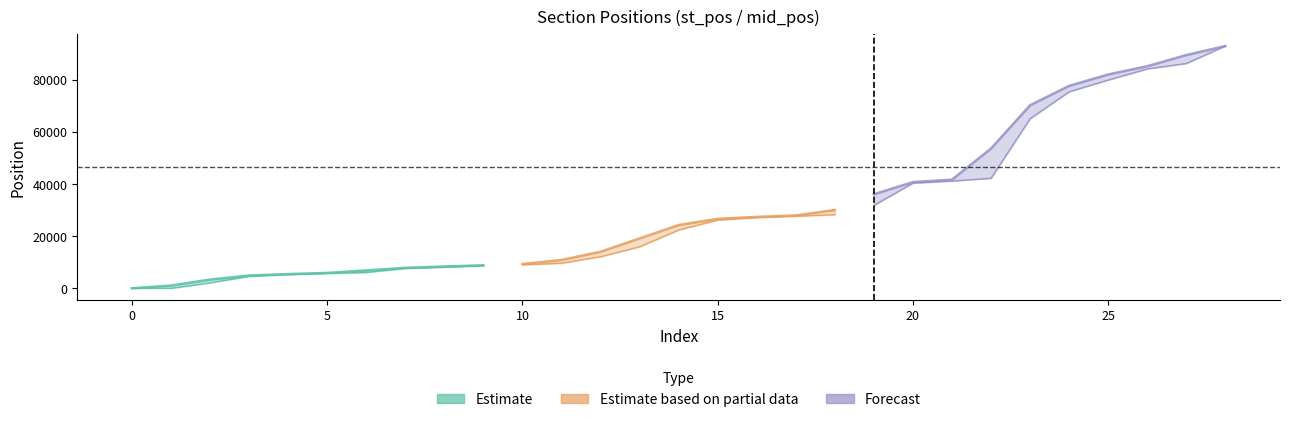

Count the number of categories in the chart.

29